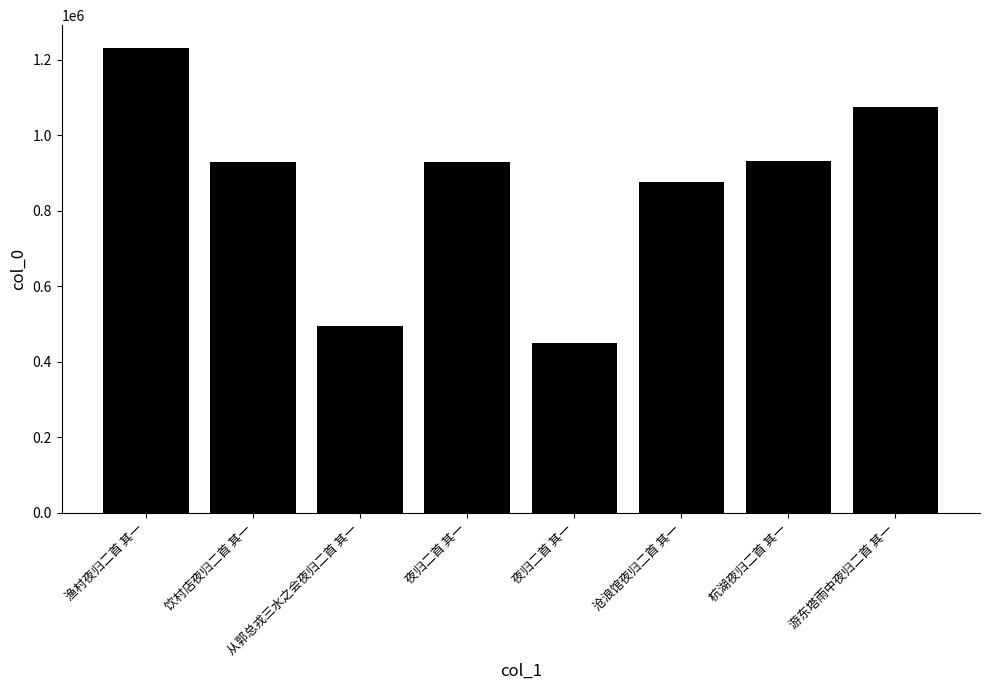

List the labels in order of value, smallest first.

夜归二首 其一, 从郭总戎三水之会夜归二首 其一, 沧浪馆夜归二首 其一, 饮村店夜归二首 其一, 夜归二首 其一, 杭湖夜归二首 其一, 游东塔雨中夜归二首 其一, 渔村夜归二首 其一